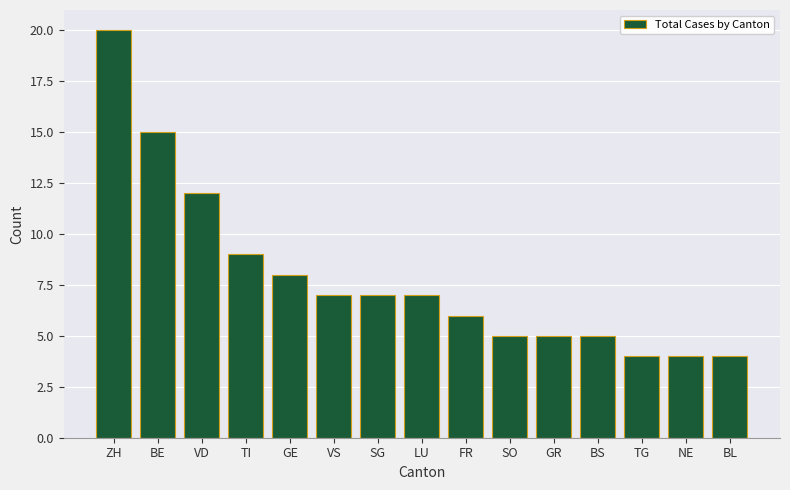

What is the value of the 13th bar from the left?

4